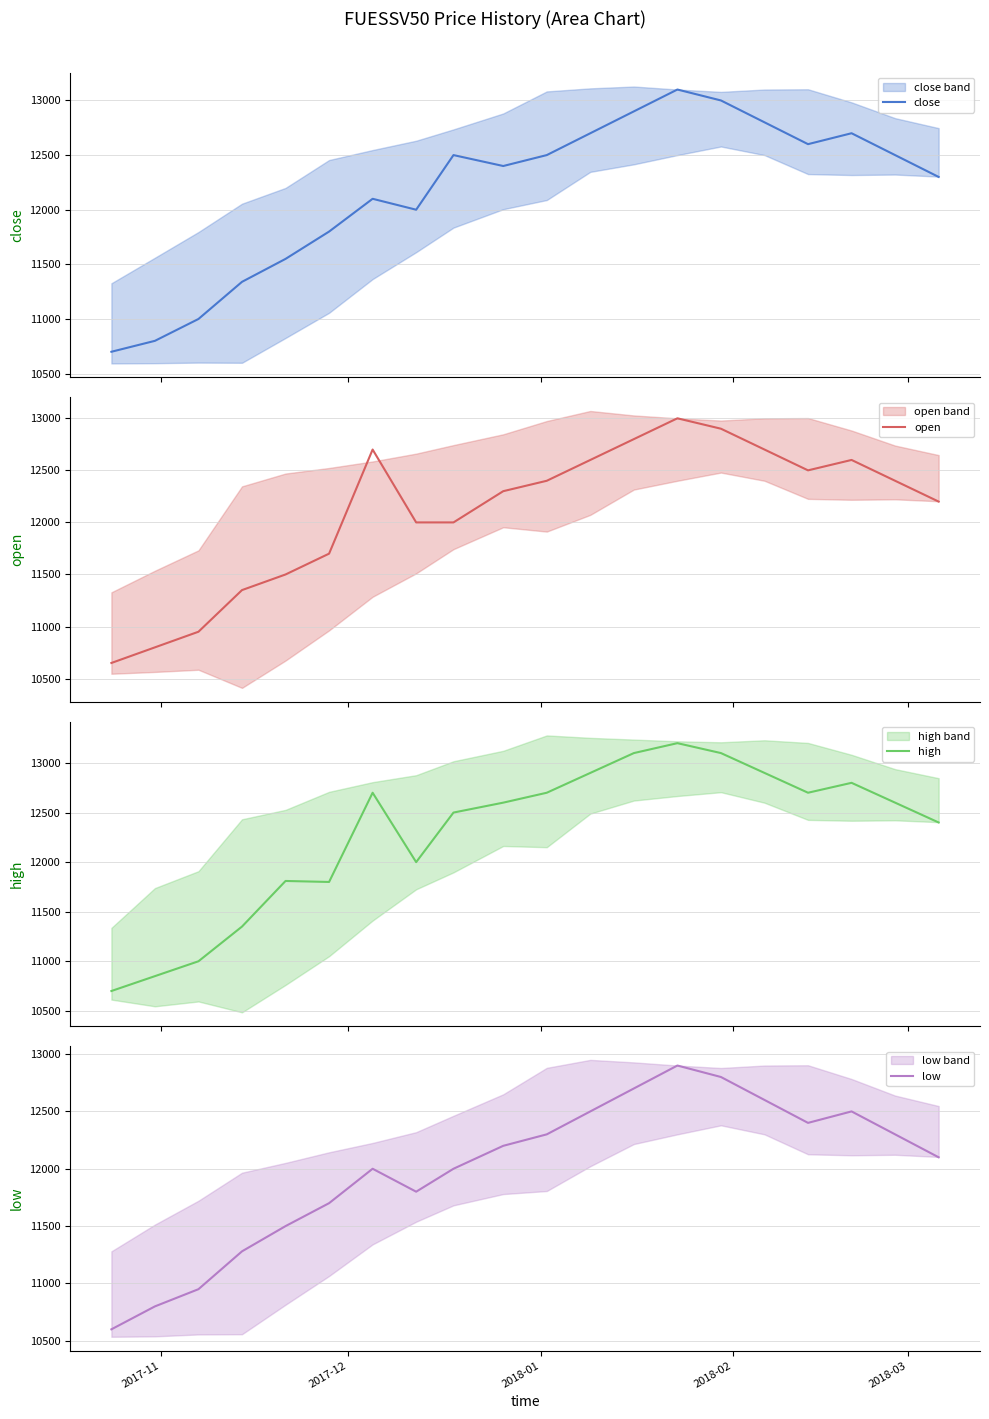

What is the highest value of the low series?

12900